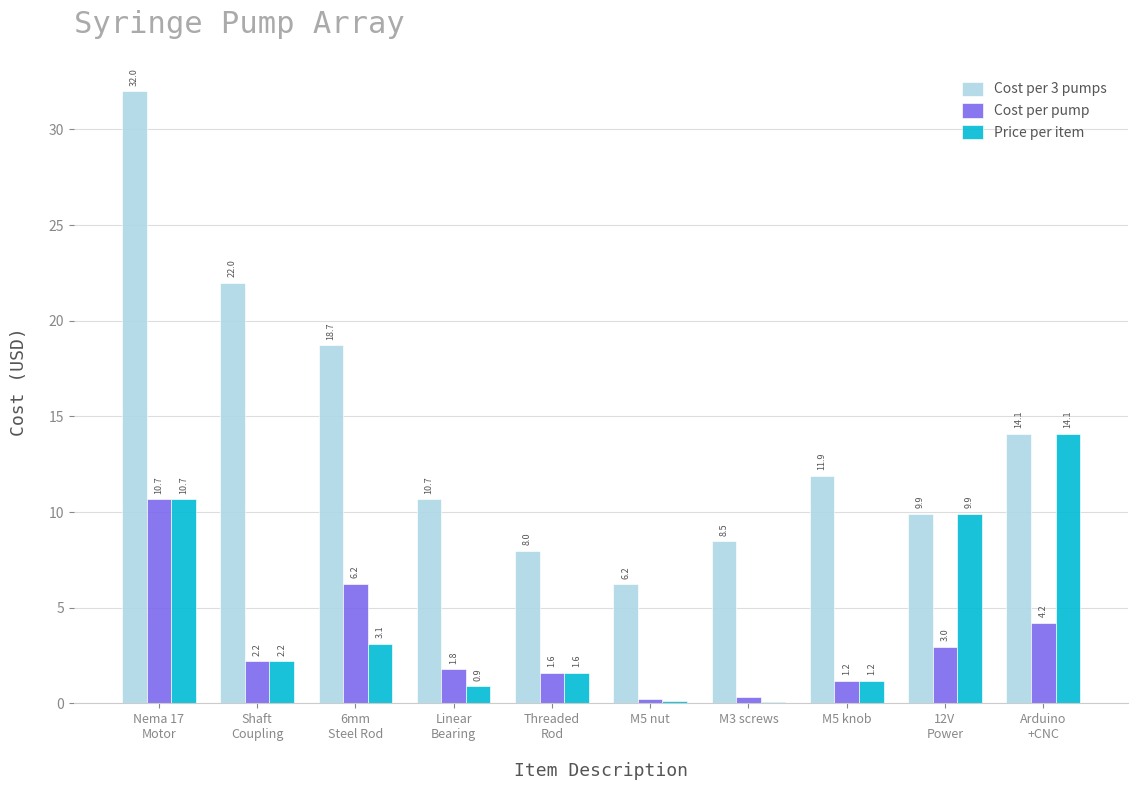

What is the maximum value for Cost per 3 pumps?

32.0